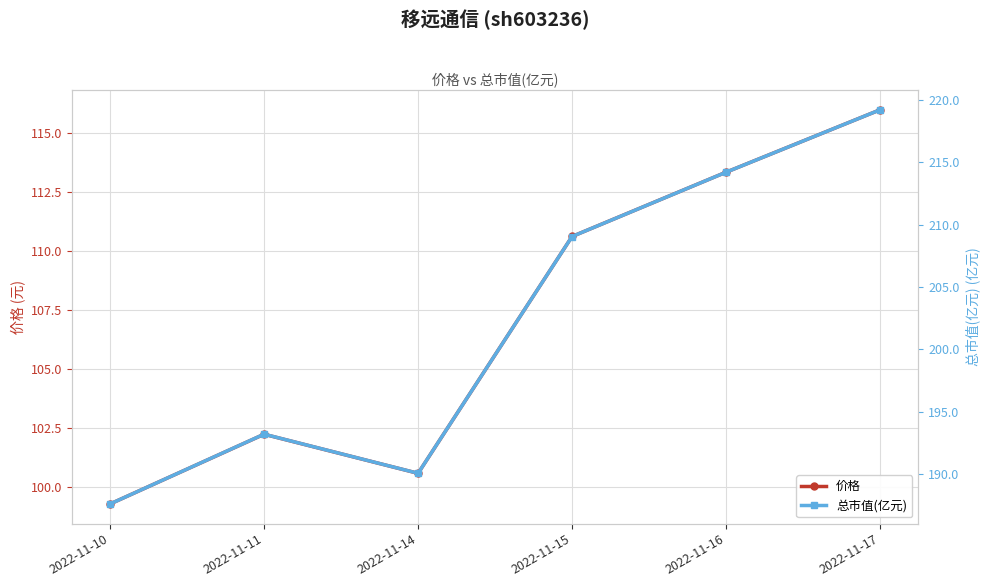

At which label does 价格 first exceed 110?

2022-11-15